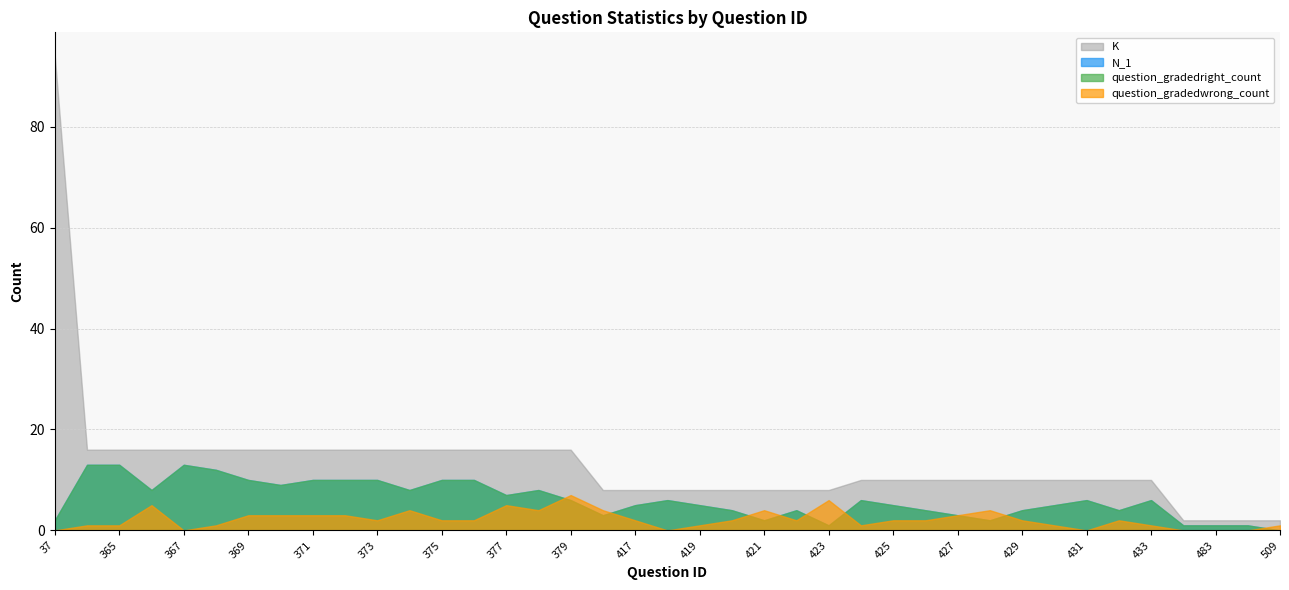

Reading left to right, what are all the values shown in this chart?

N_1: 37=2	364=13	365=13	366=8	367=13	368=12	369=10	370=9	371=10	372=10	373=10	374=8	375=10	376=10	377=7	378=8	379=6	416=3	417=5	418=6	419=5	420=4	421=2	422=4	423=1	424=6	425=5	426=4	427=3	428=2	429=4	430=5	431=6	432=4	433=6	480=1	483=1	505=1	509=0
question_gradedright_count: 37=2	364=13	365=13	366=8	367=13	368=12	369=10	370=9	371=10	372=10	373=10	374=8	375=10	376=10	377=7	378=8	379=6	416=3	417=5	418=6	419=5	420=4	421=2	422=4	423=1	424=6	425=5	426=4	427=3	428=2	429=4	430=5	431=6	432=4	433=6	480=1	483=1	505=1	509=0
question_gradedwrong_count: 37=0	364=1	365=1	366=5	367=0	368=1	369=3	370=3	371=3	372=3	373=2	374=4	375=2	376=2	377=5	378=4	379=7	416=4	417=2	418=0	419=1	420=2	421=4	422=2	423=6	424=1	425=2	426=2	427=3	428=4	429=2	430=1	431=0	432=2	433=1	480=0	483=0	505=0	509=1
K: 37=94	364=16	365=16	366=16	367=16	368=16	369=16	370=16	371=16	372=16	373=16	374=16	375=16	376=16	377=16	378=16	379=16	416=8	417=8	418=8	419=8	420=8	421=8	422=8	423=8	424=10	425=10	426=10	427=10	428=10	429=10	430=10	431=10	432=10	433=10	480=2	483=2	505=2	509=2